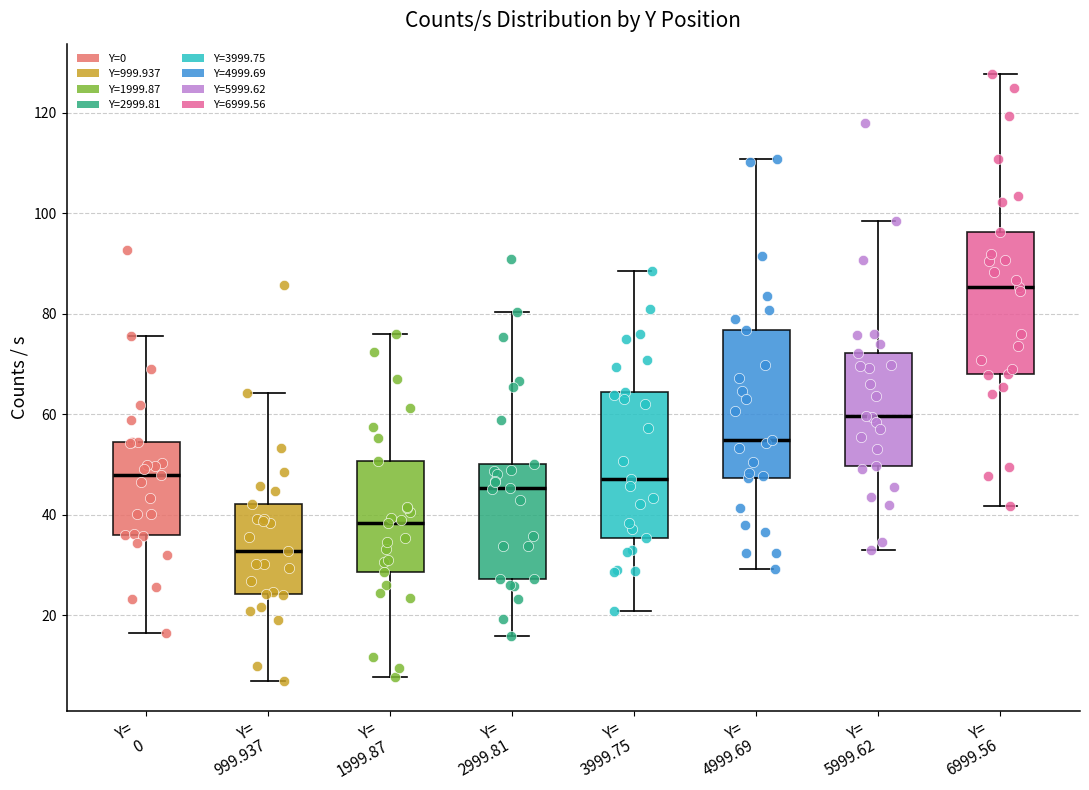

Where does the median line of the box for Y= 999.937 sit on the y-axis? The values are not printed on the chart, so give them approximately, as read against the axis.

32